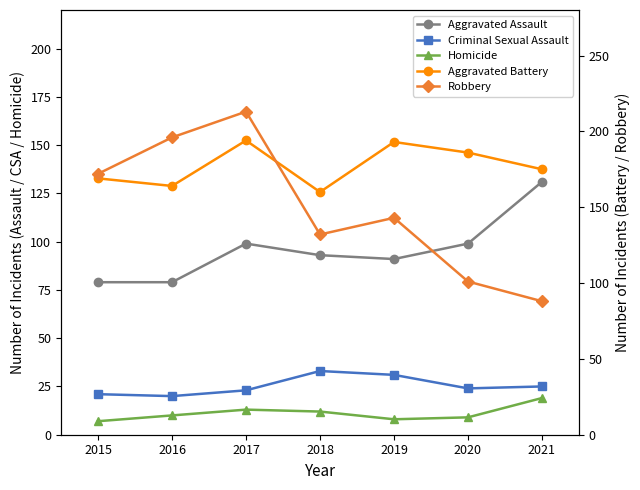

How many lines are shown in the chart?

5